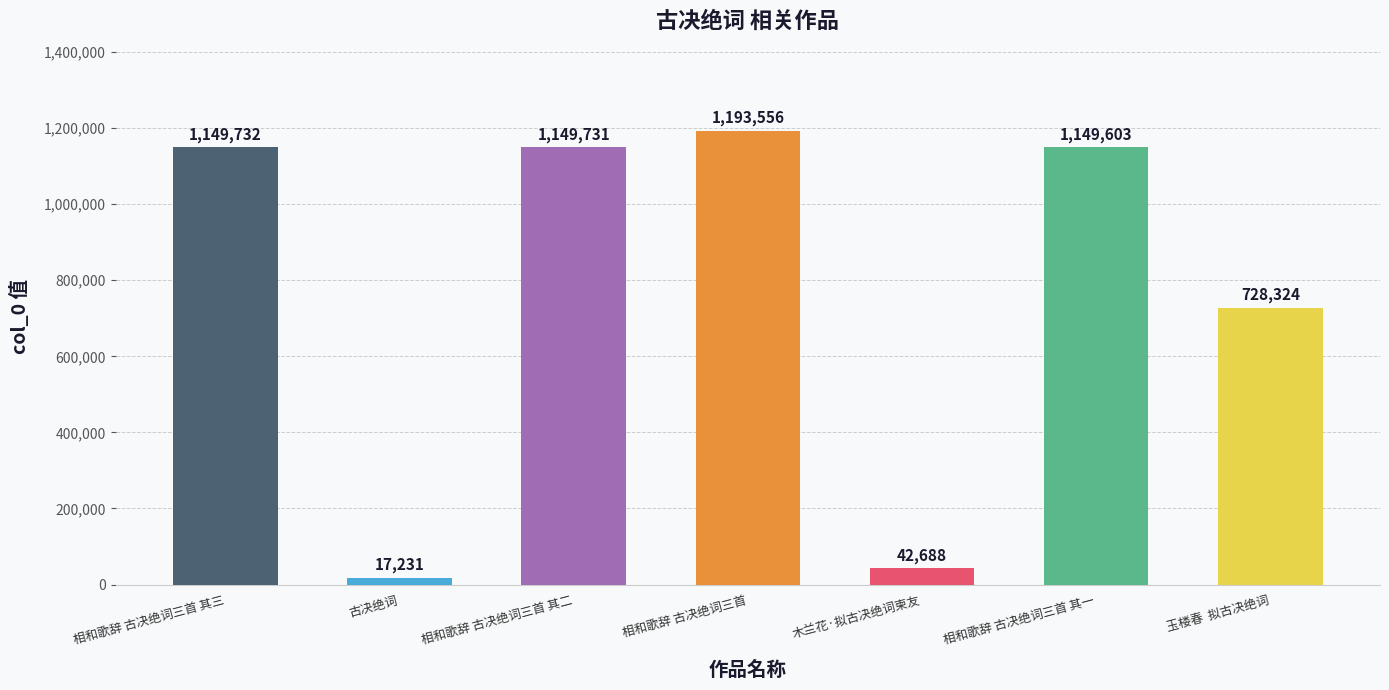

What is the difference between the maximum and second lowest values?

1150868